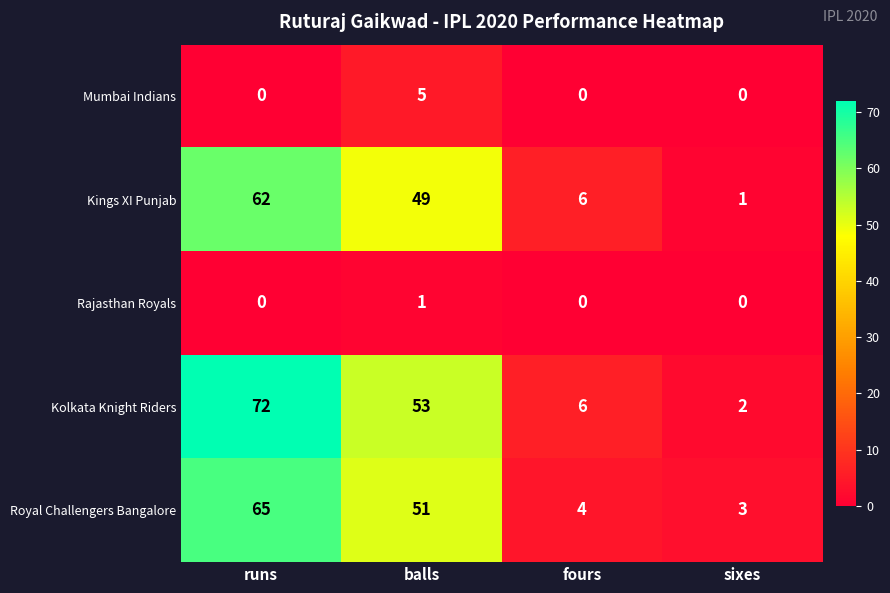

What is the sum of the Royal Challengers Bangalore values at sixes and fours?

7